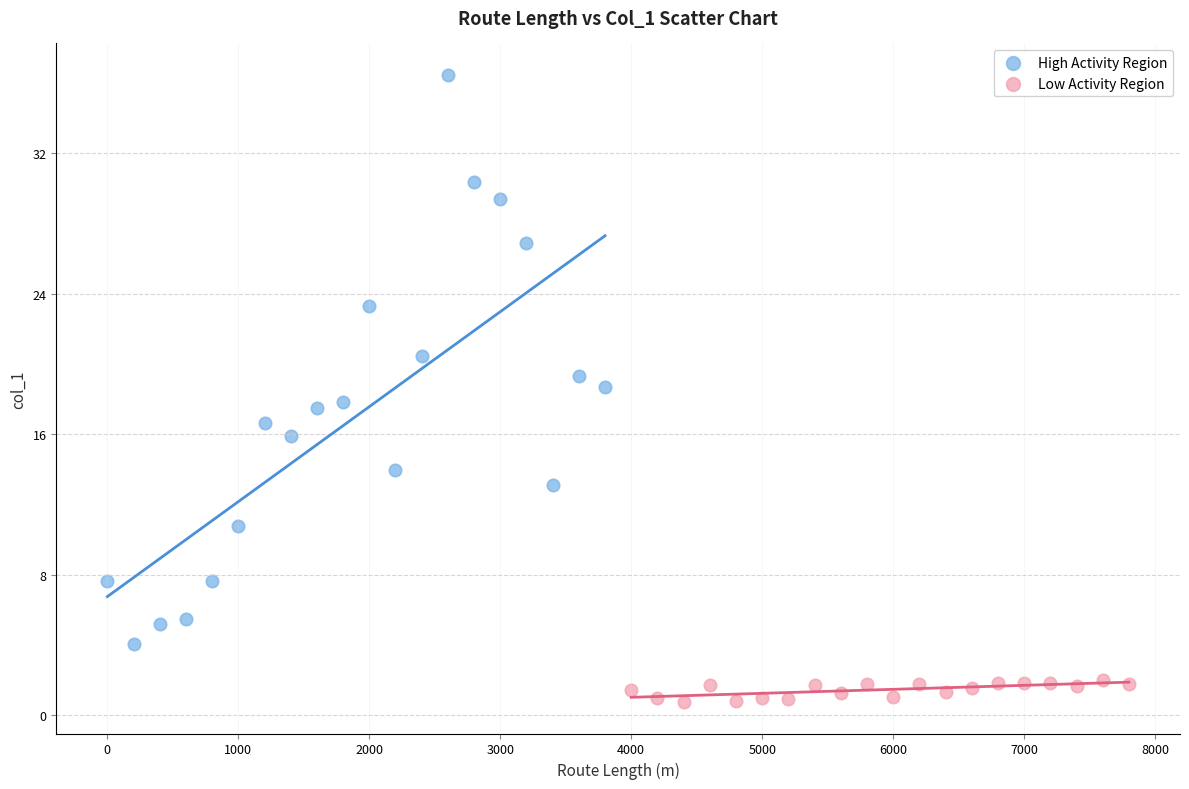

Which series reaches the maximum Y coordinate?

High Activity Region